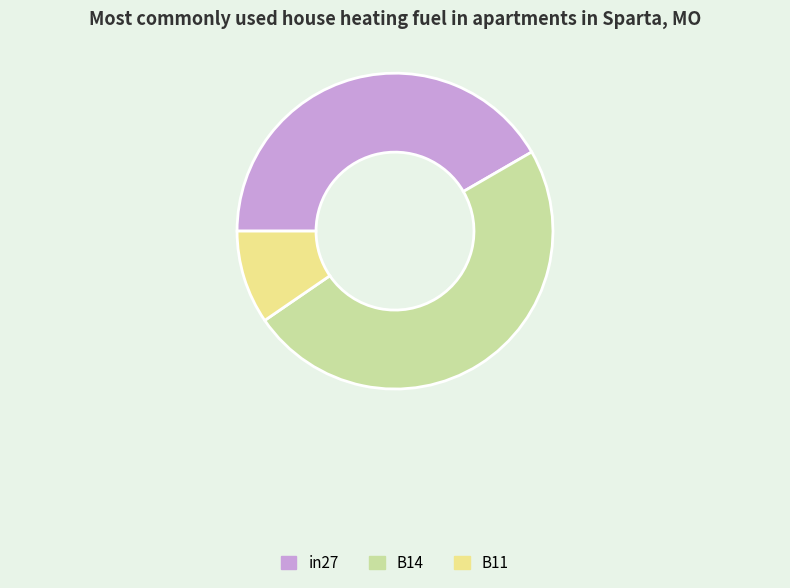

What is the change in value from in27 to B11?

-0.4